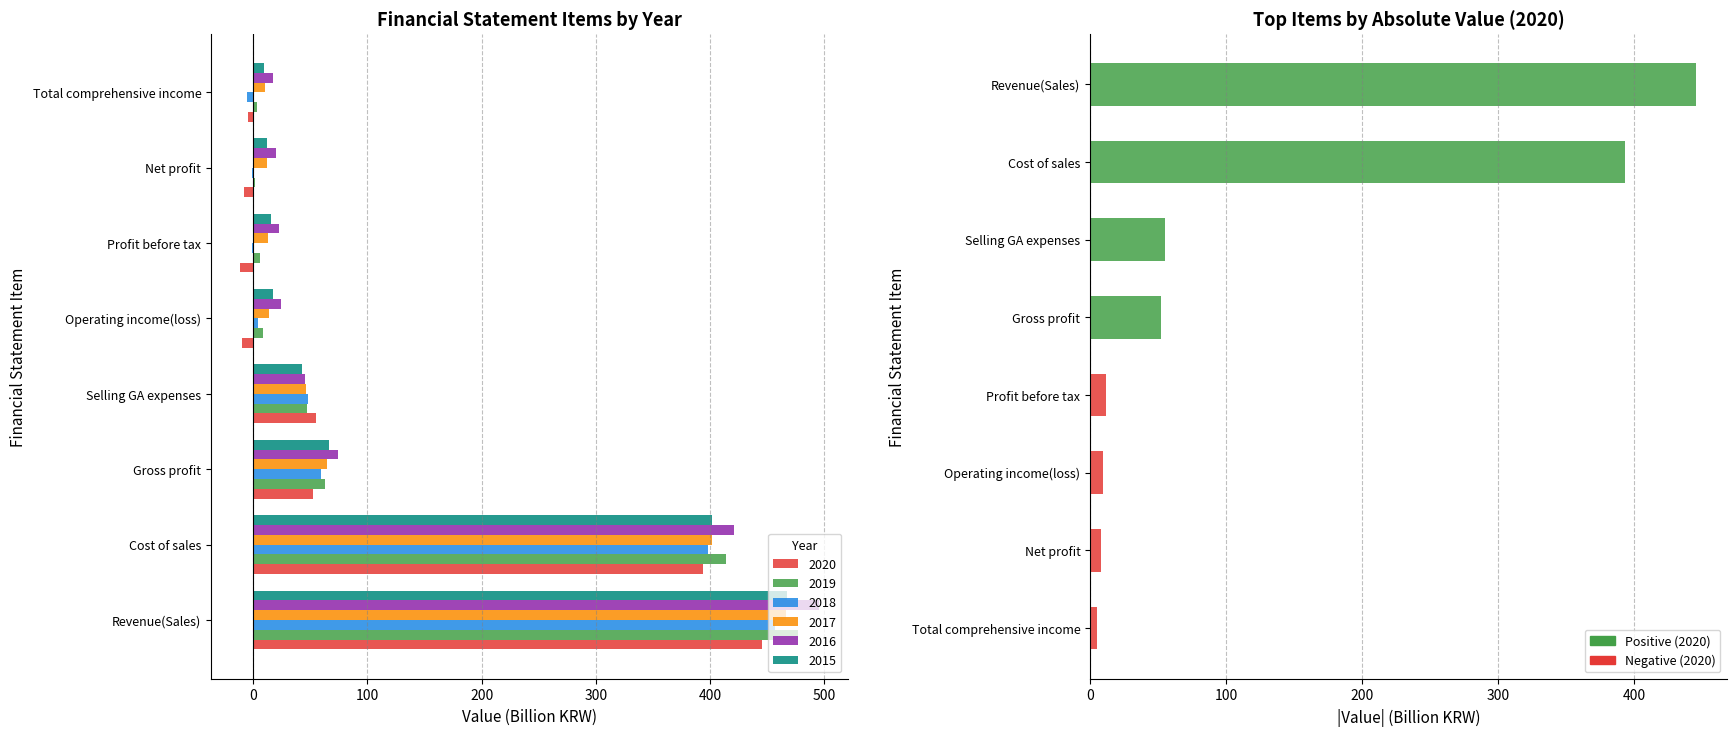

Count the number of categories in the chart.

8